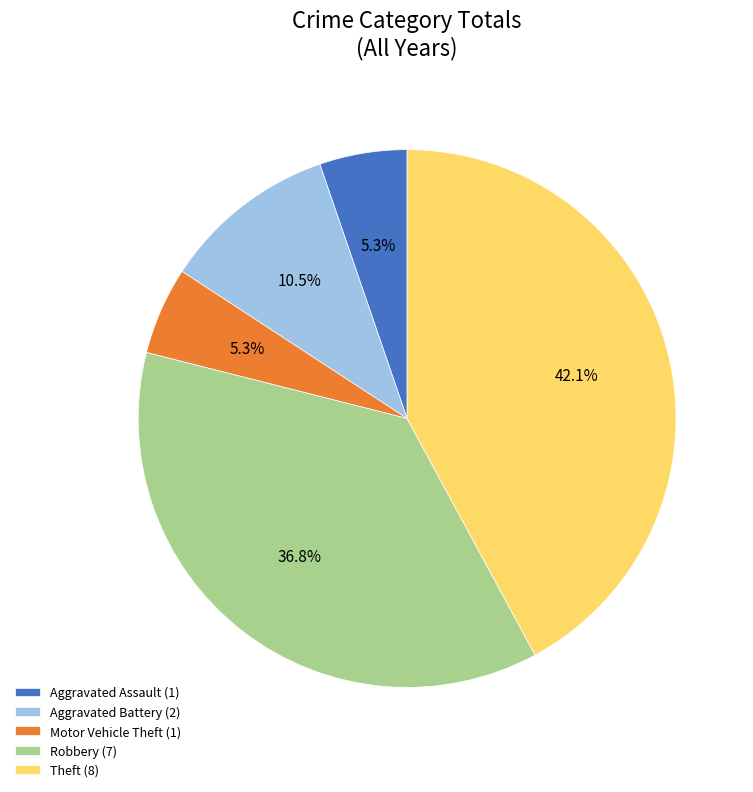

Count the number of slices in the pie.

5